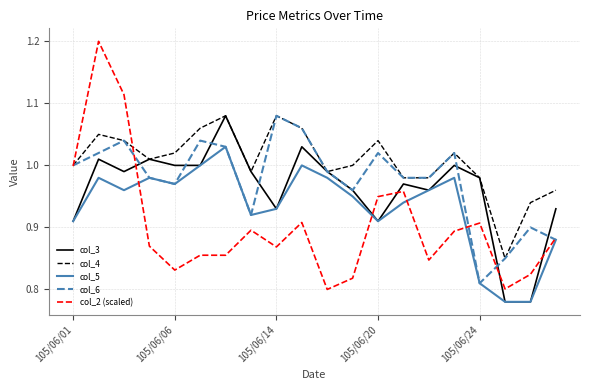

What is the maximum value shown in the chart?

1.2